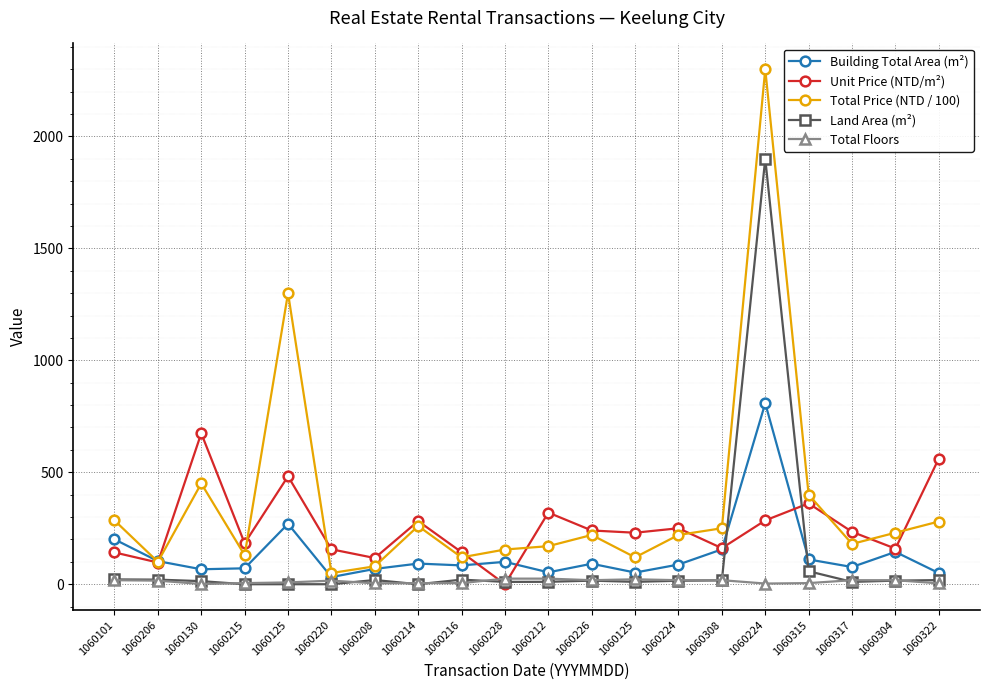

Which label corresponds to the smallest value in the chart?

1060228